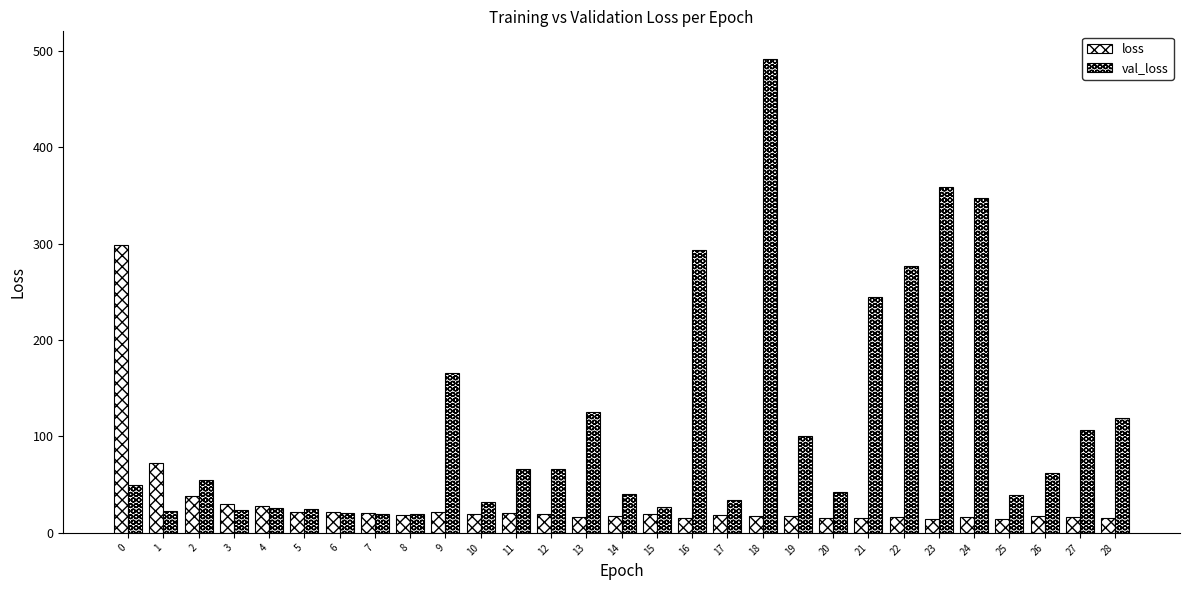

Count the number of categories in the chart.

29